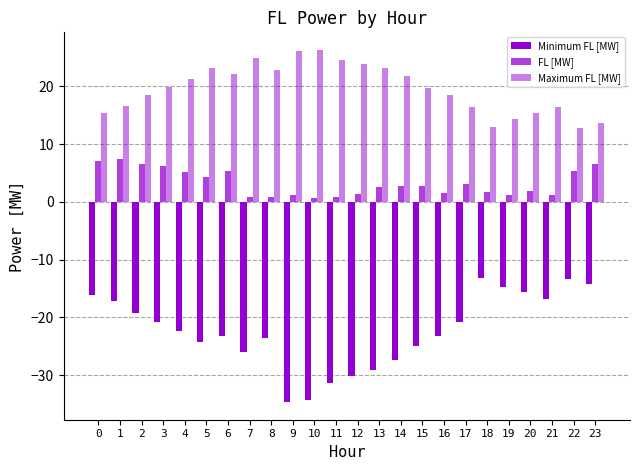

Between 12 and 10, which is larger?

12